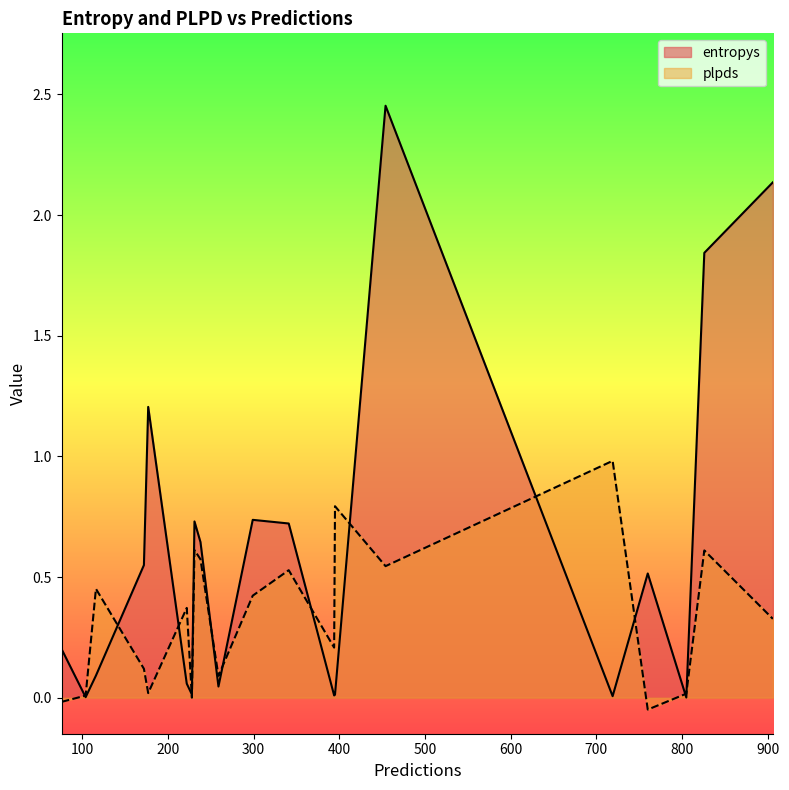

Which series has the largest range (max minus min)?

entropys